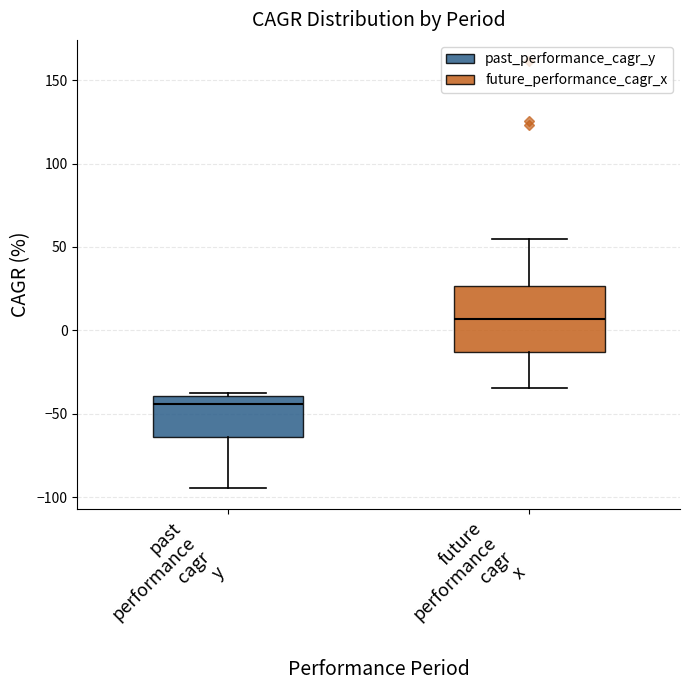

Reading left to right, transcribe this box plot: for each box, give where its median line is, the range the box spans, and where its two whiskers end, as read against the y-axis. The values are not printed on the chart, so give them approximately, as read against the axis.

past performance cagr y: median -45, box -65 to -40, whiskers -95 to -40 (just above the box's upper edge)
future performance cagr x: median 5, box -15 to 25, whiskers -35 to 55